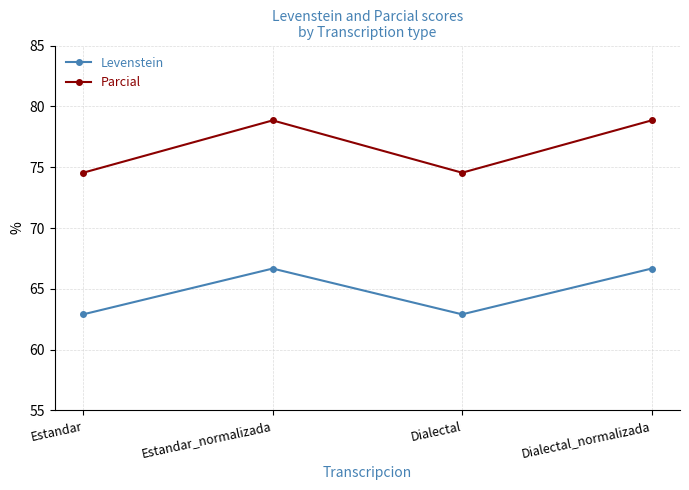

At how many categories does at least one series exceed 70?

4